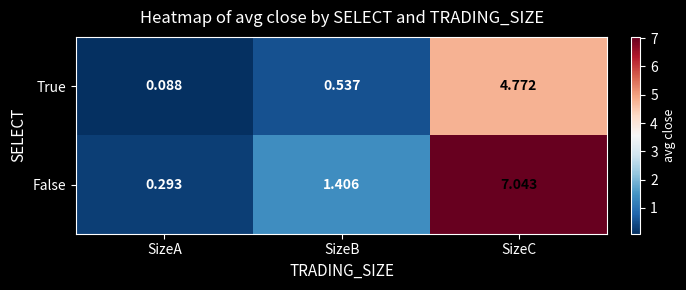

At which category is the sum across all series the highest?

SizeC